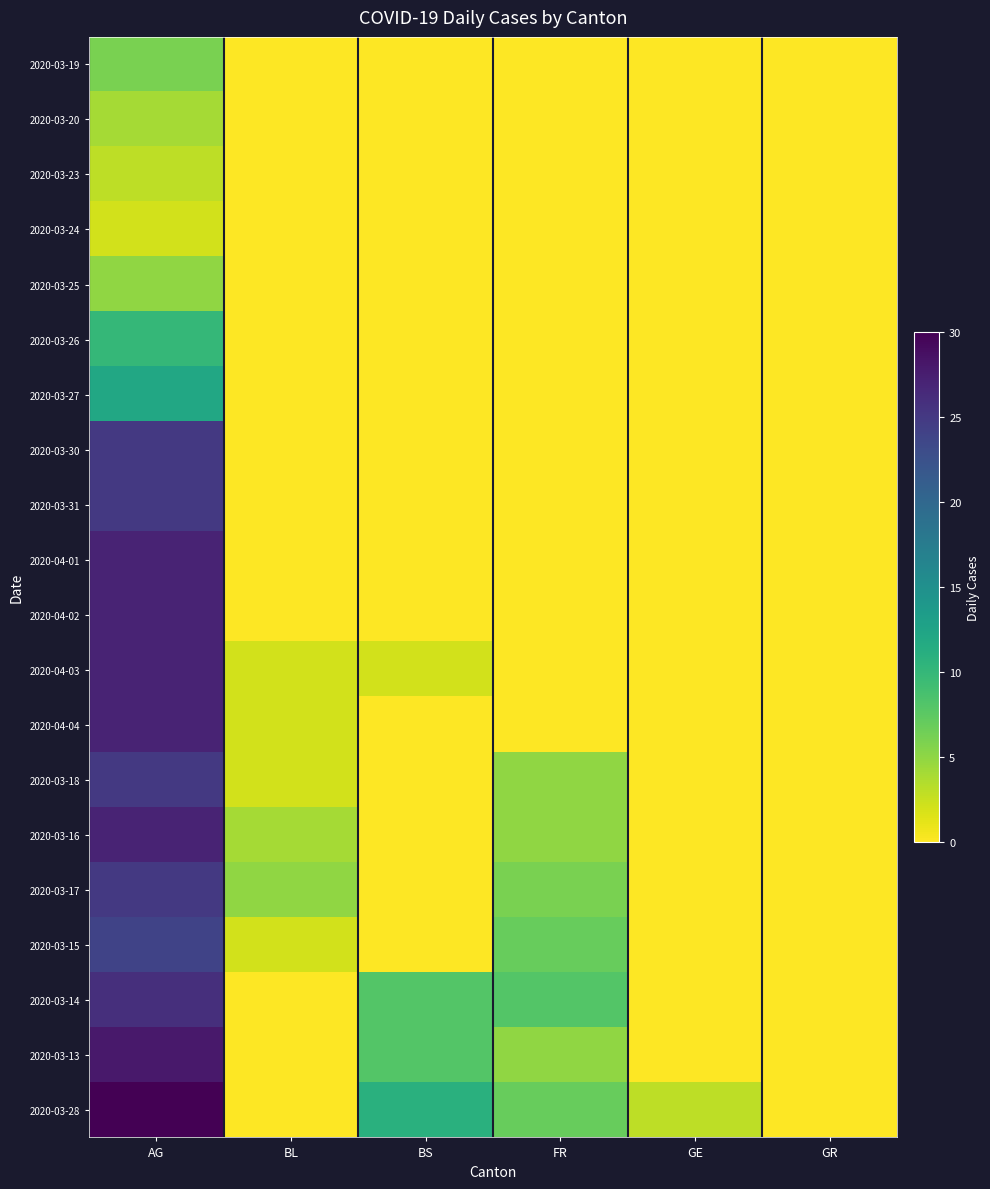

Rank the series by their maximum value, from lowest to highest.

2020-03-24, 2020-03-23, 2020-03-20, 2020-03-25, 2020-03-19, 2020-03-26, 2020-03-27, 2020-03-15, 2020-03-30, 2020-03-31, 2020-03-18, 2020-03-17, 2020-03-14, 2020-04-01, 2020-04-02, 2020-04-03, 2020-04-04, 2020-03-16, 2020-03-13, 2020-03-28